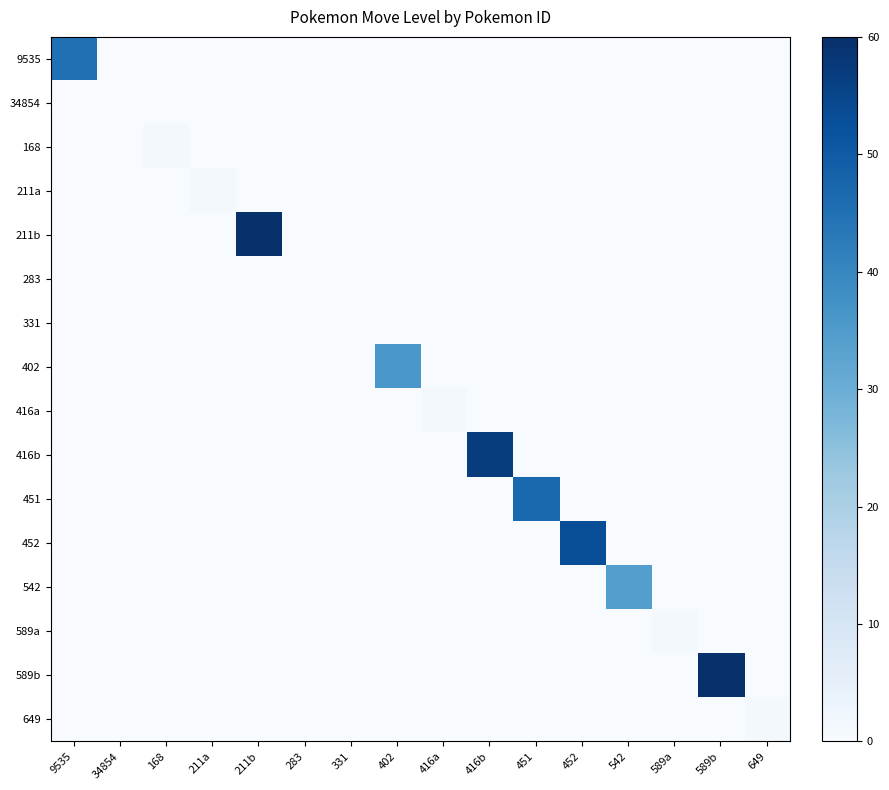

At which category is the sum across all series the highest?

211b